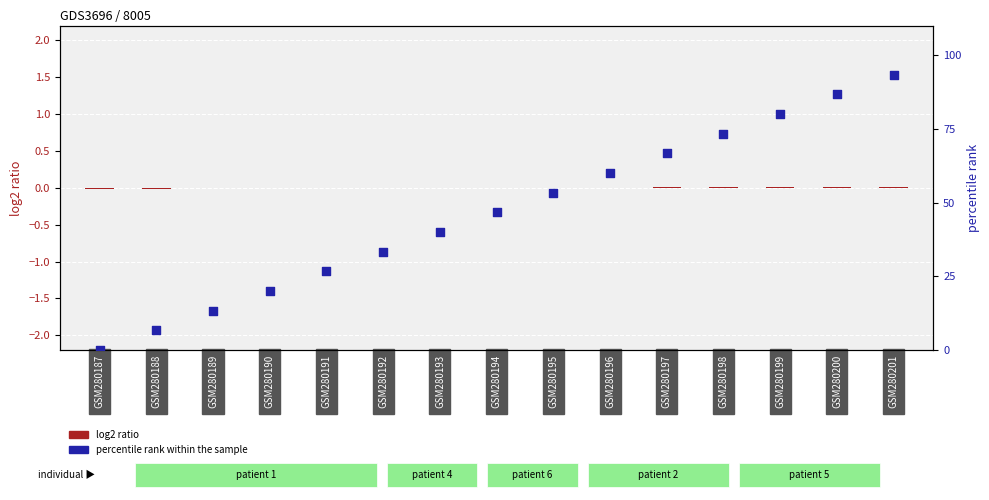

Which series has the largest total across all categories?

percentile rank within the sample